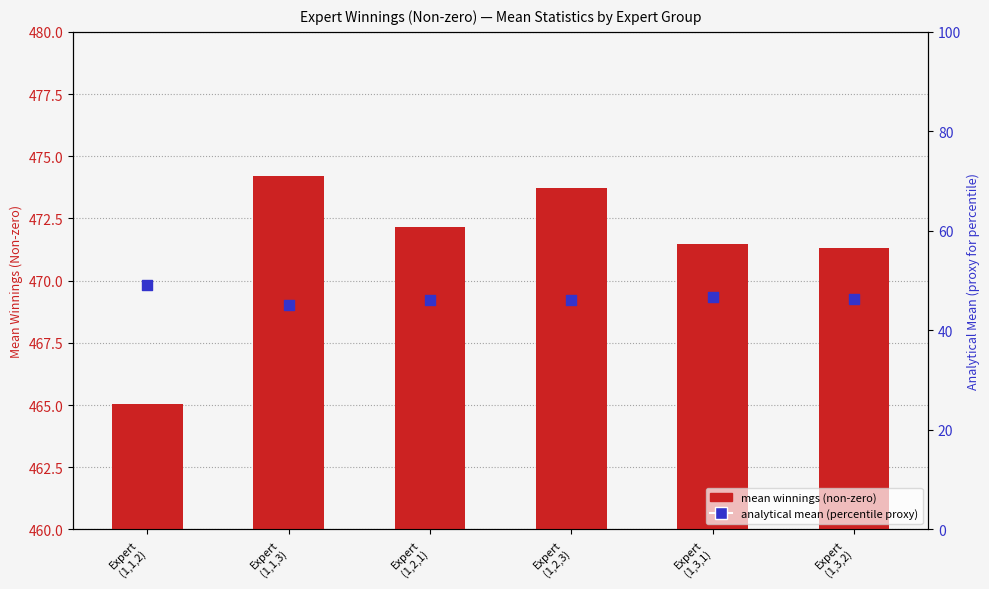

At which category is the sum across all series the highest?

Expert
(1,2,3)